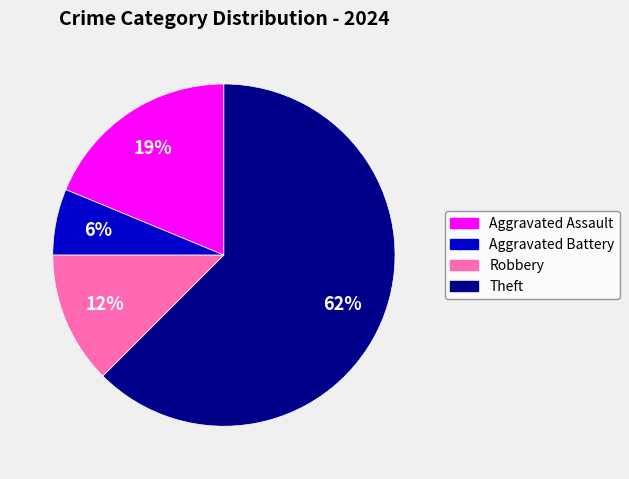

Which category accounts for the majority?

Theft